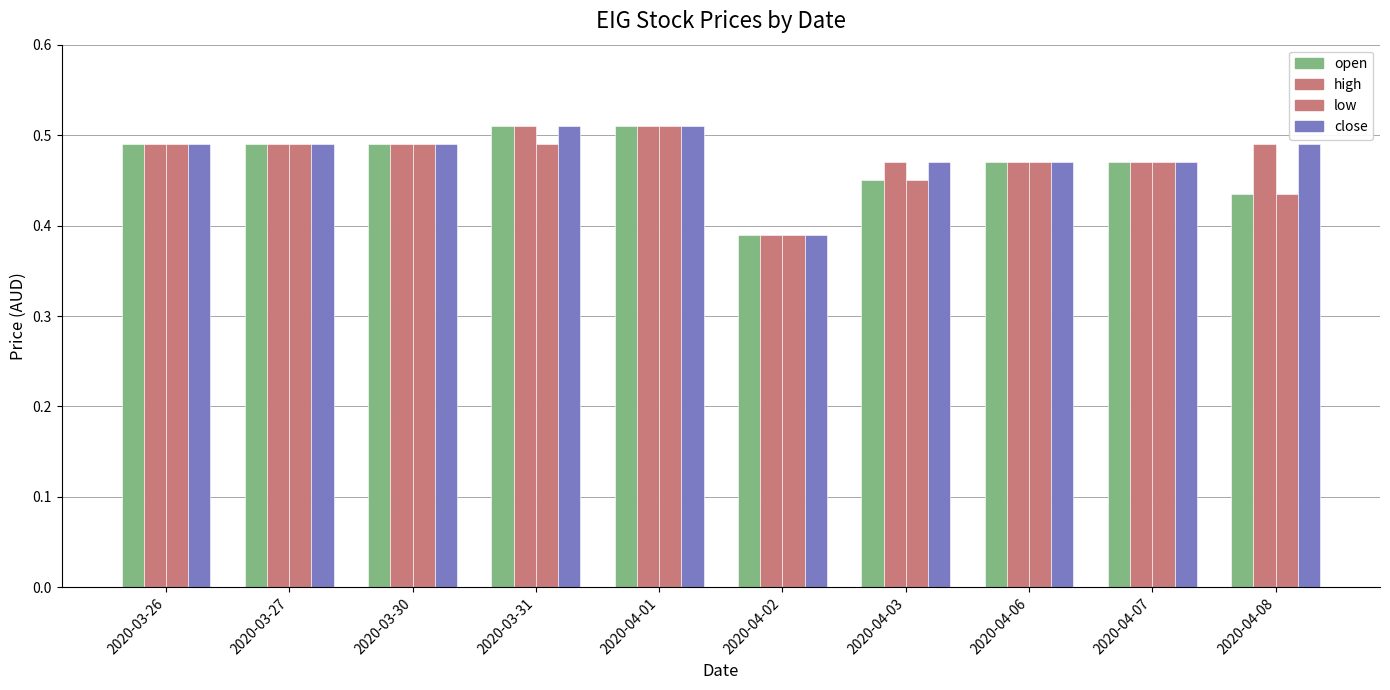

How many groups of bars are there?

10